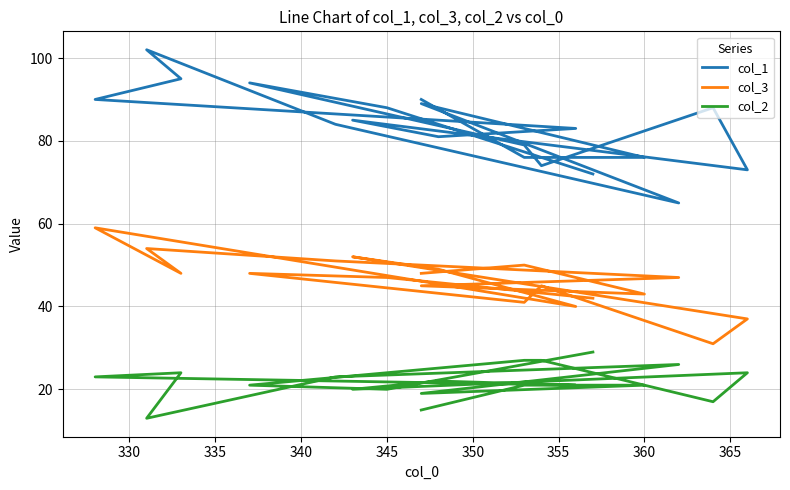

Is it true that col_3 equals 48 at 335?

True